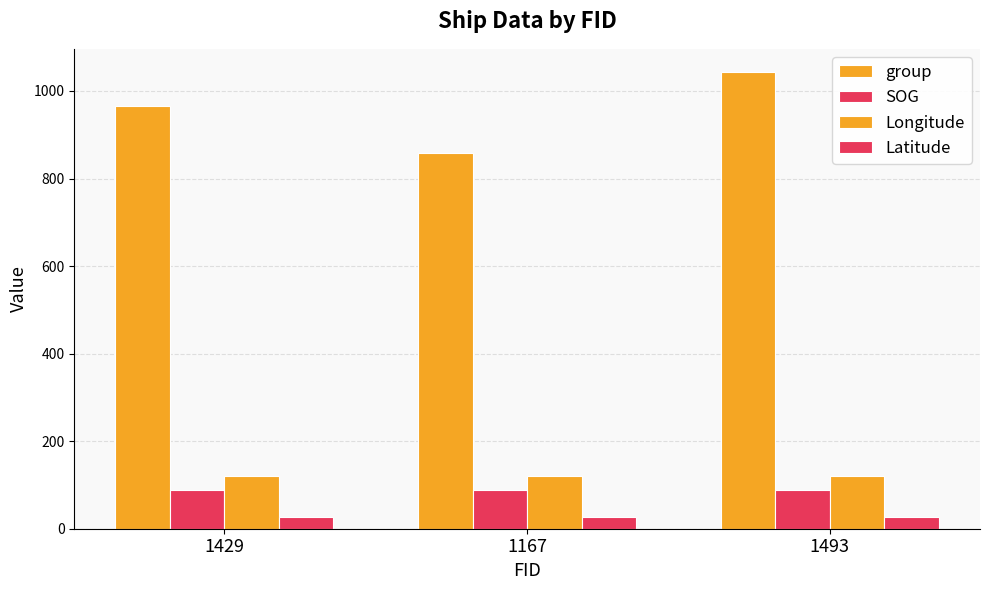

At how many categories does at least one series exceed 766?

3